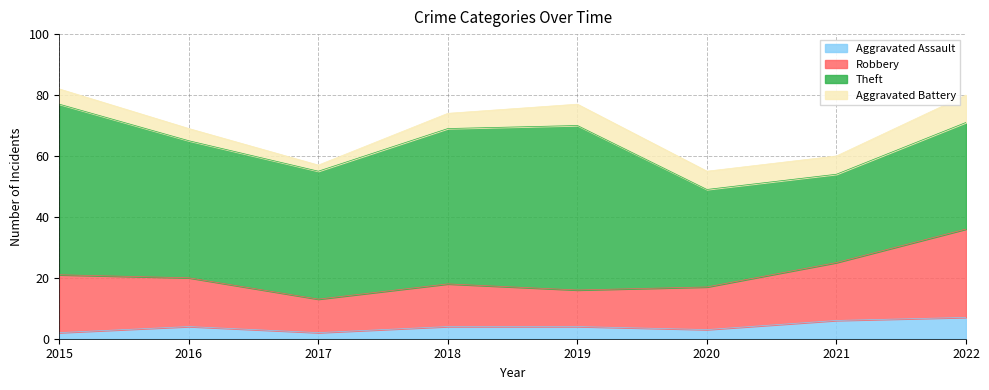

What is the highest value of the Aggravated Assault series?

7